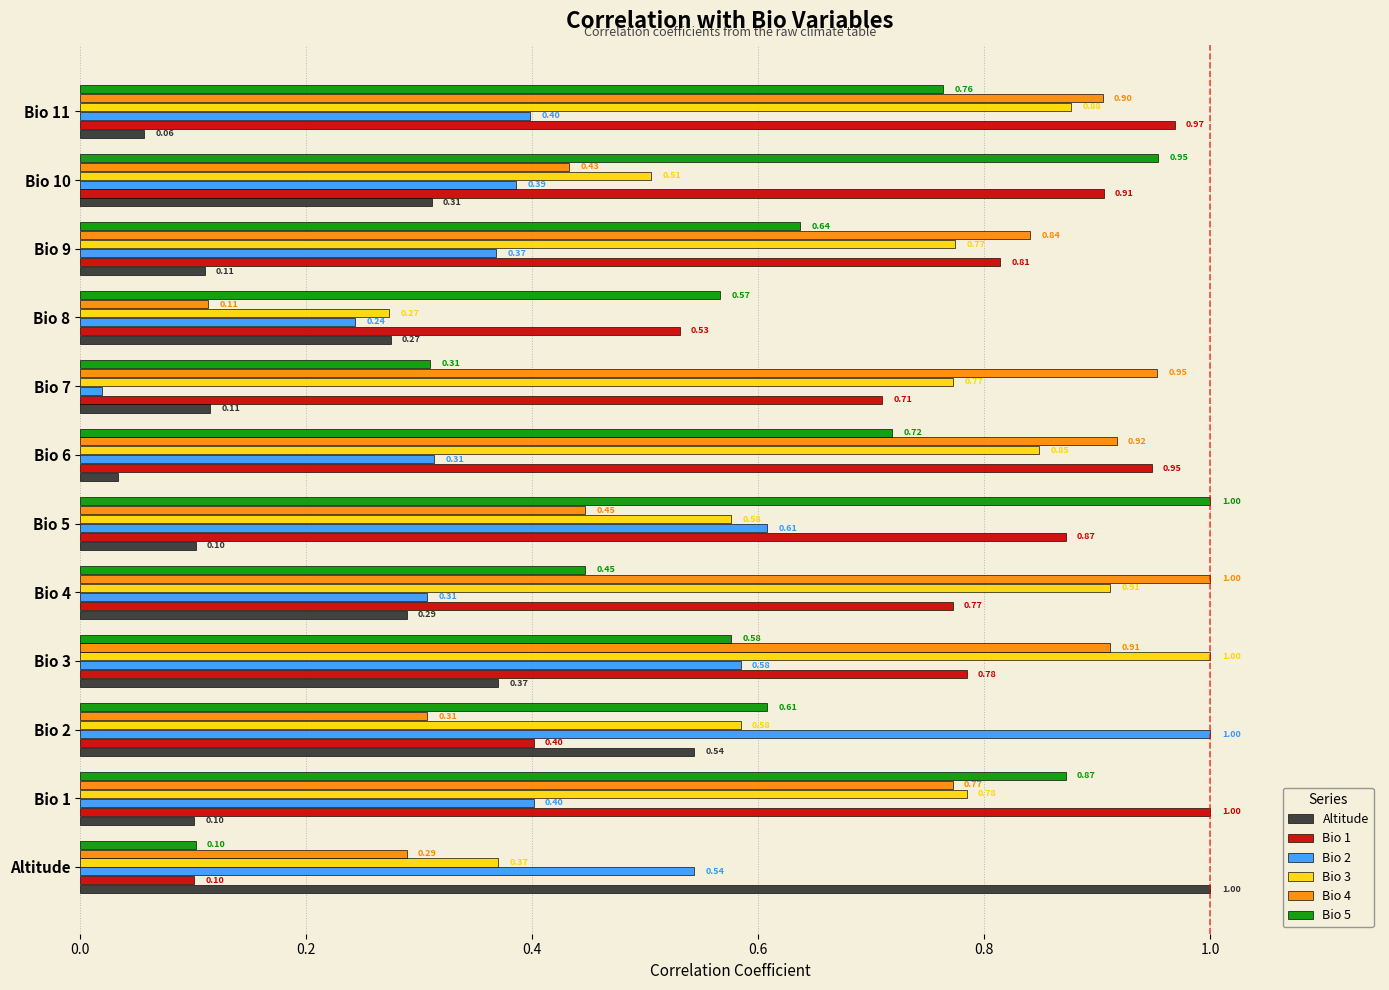

Which series has the largest total across all categories?

Bio 1